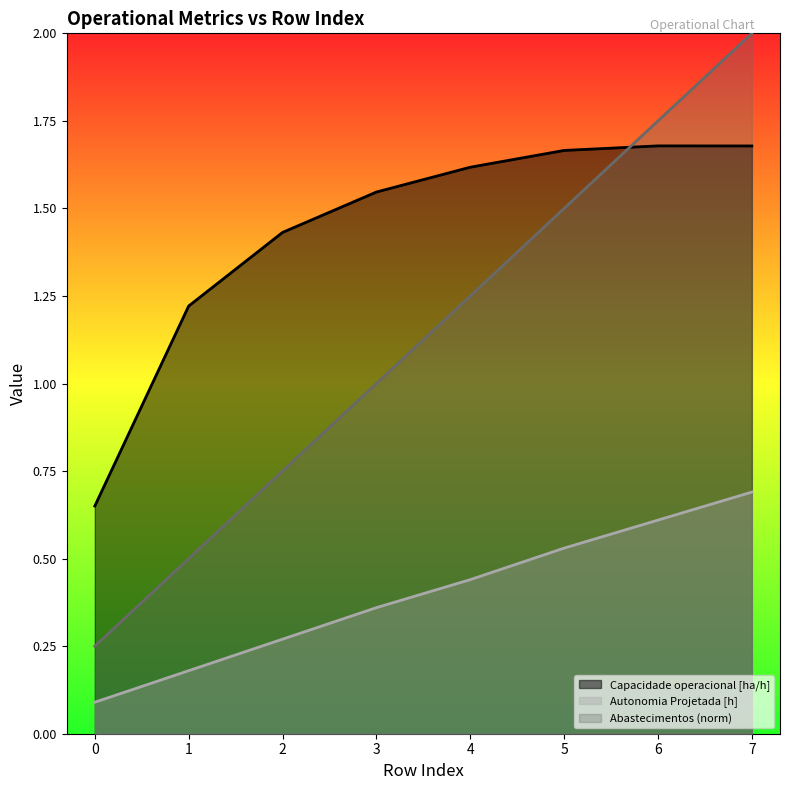

What is the maximum value for Autonomia Projetada [h]?

0.7